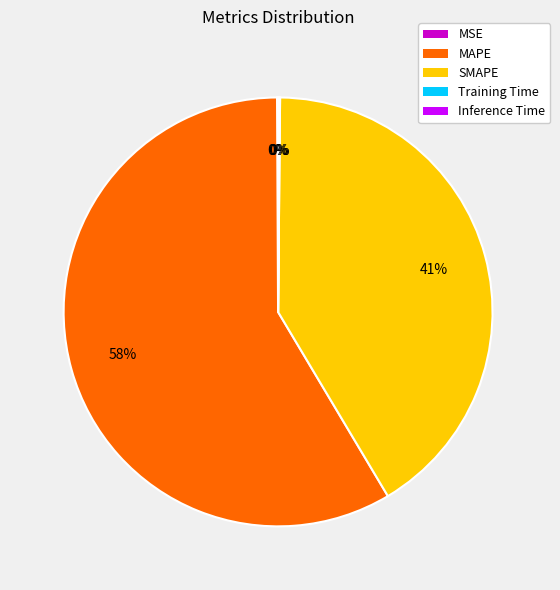

To the nearest percent, what is the average slice percentage?

20%